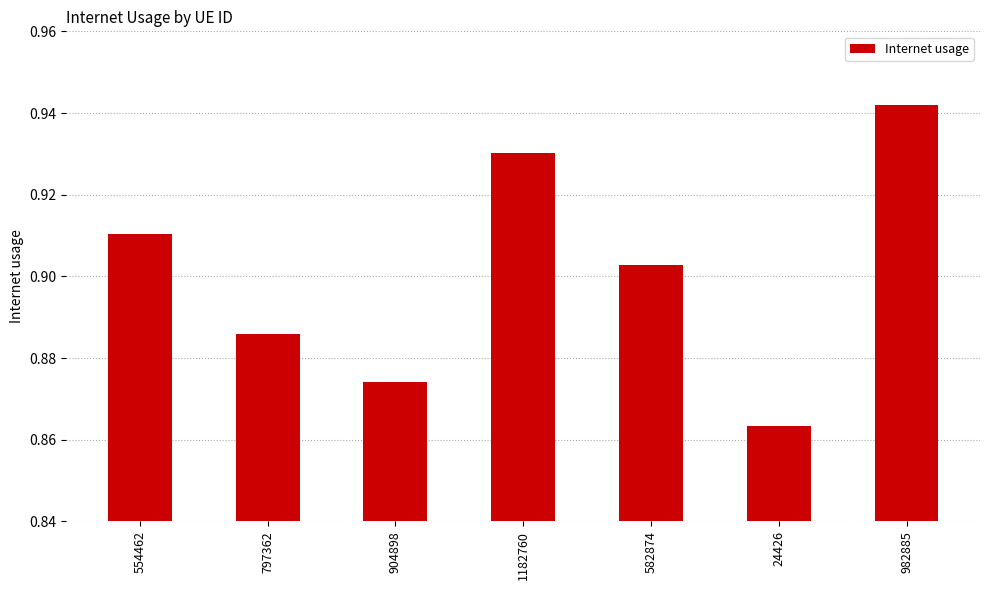

Does the chart contain any negative values?

No